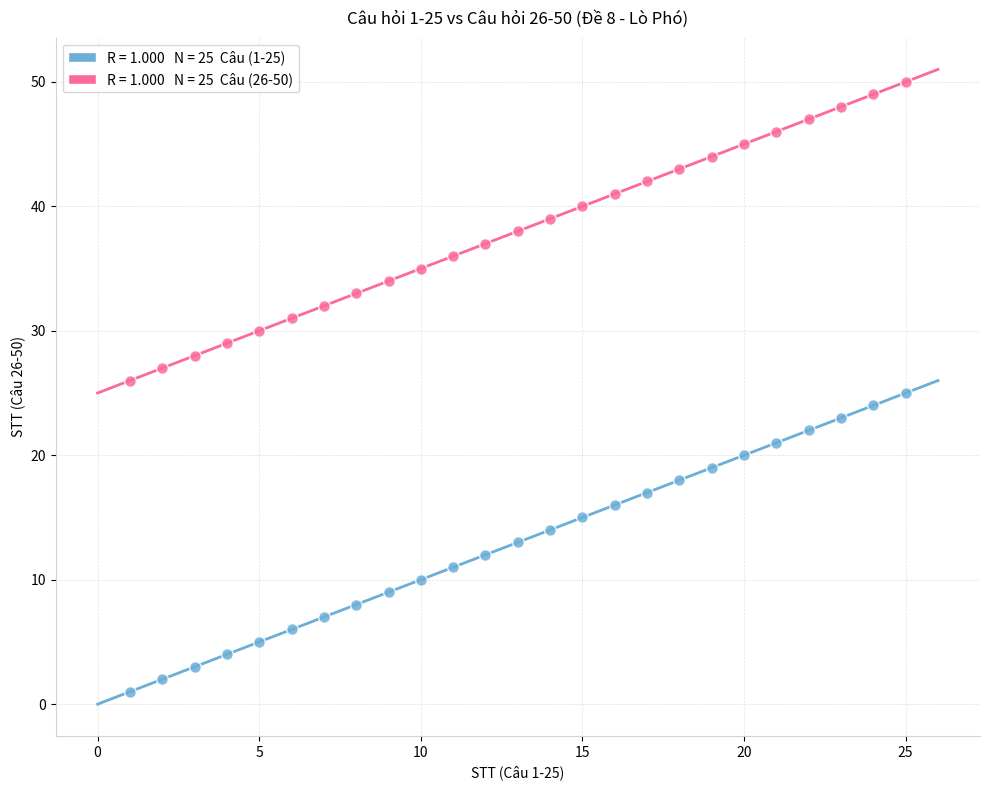

Across all data points, what is the range of X values (max minus min)?

24